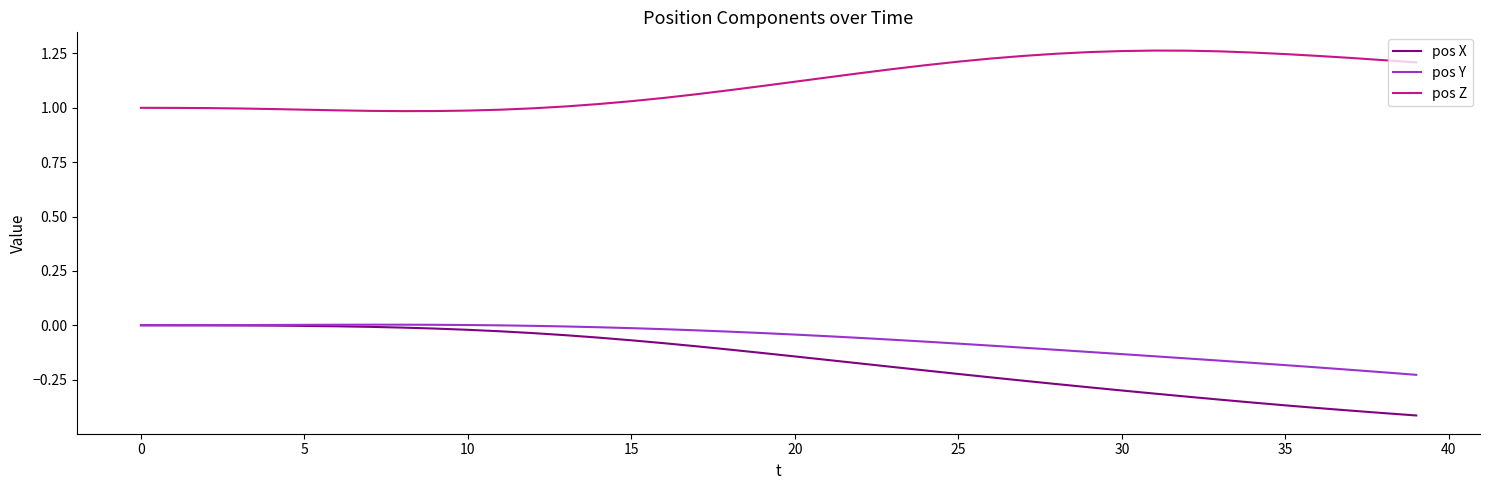

Count the number of categories in the chart.

40